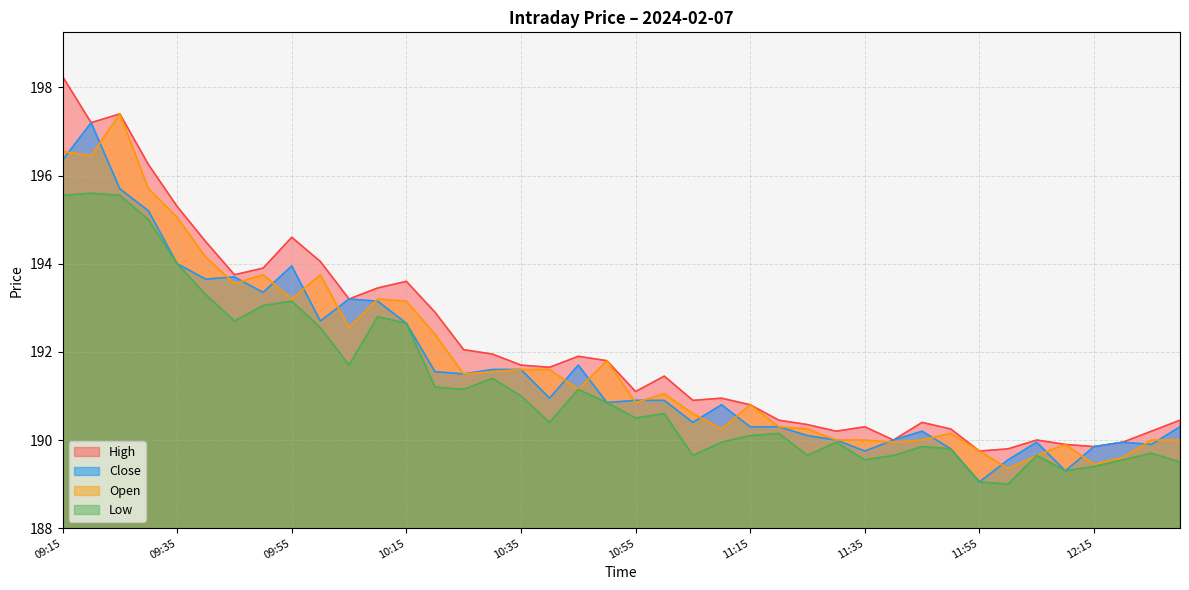

What is the sum of the Open values at 10:30 and 12:05?

381.2